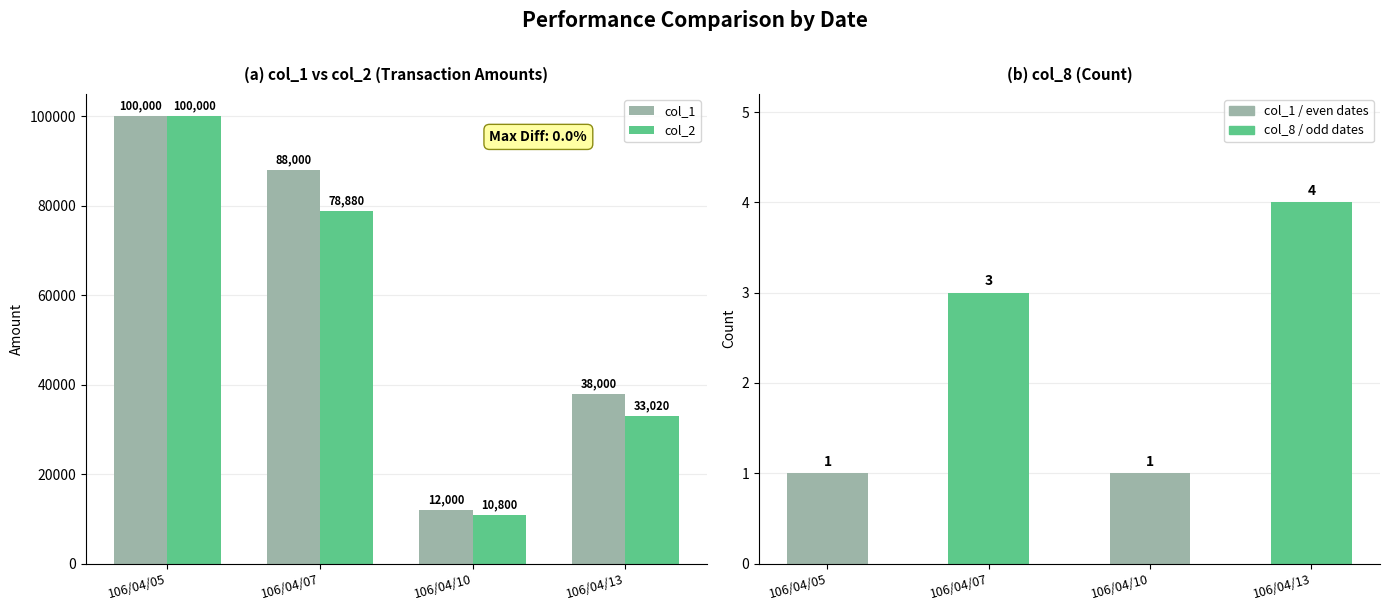

Which series has the widest spread of values?

col_2